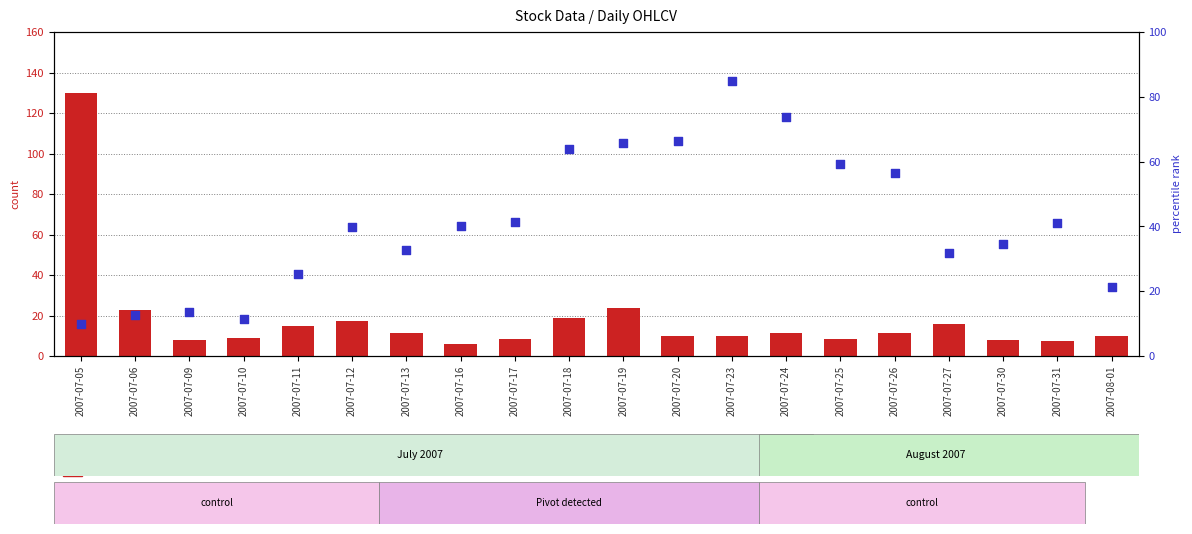

Which series reaches the minimum Y coordinate?

count